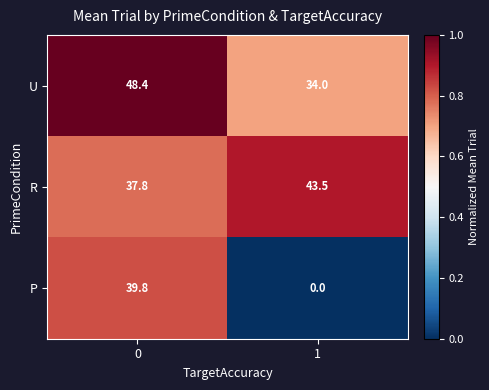

What value does the U series have at 0?

48.4